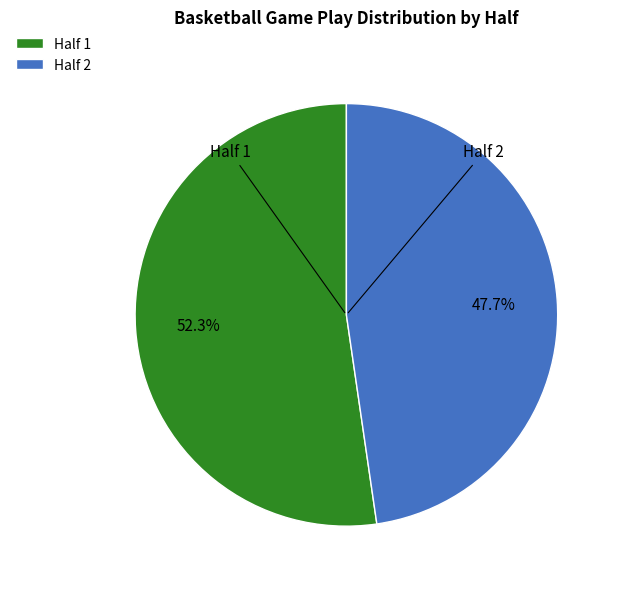

To the nearest percent, what is the average slice percentage?

50%